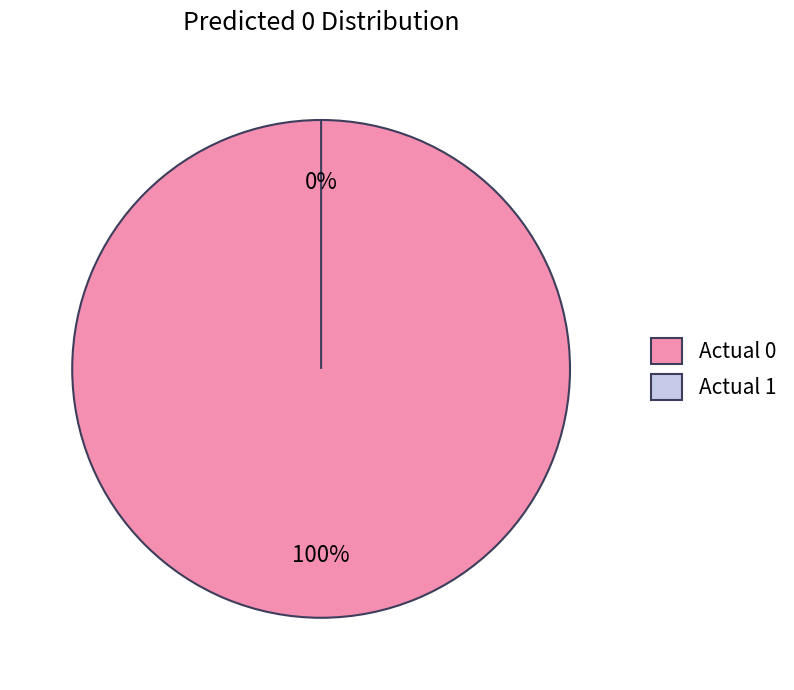

Is there any slice that represents more than half of the pie?

Yes